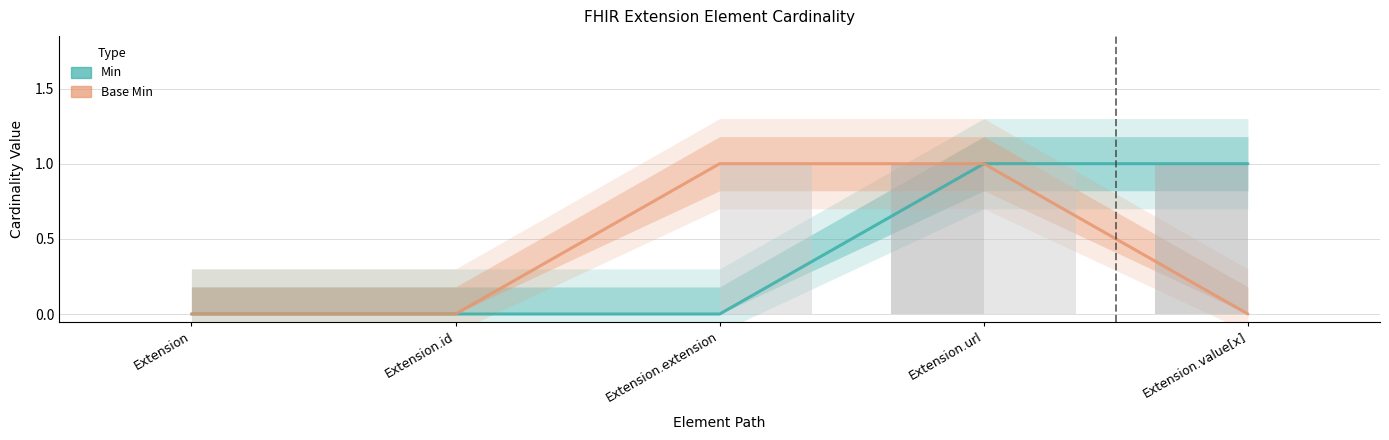

What are all the series names shown in the legend?

Min, Base Min